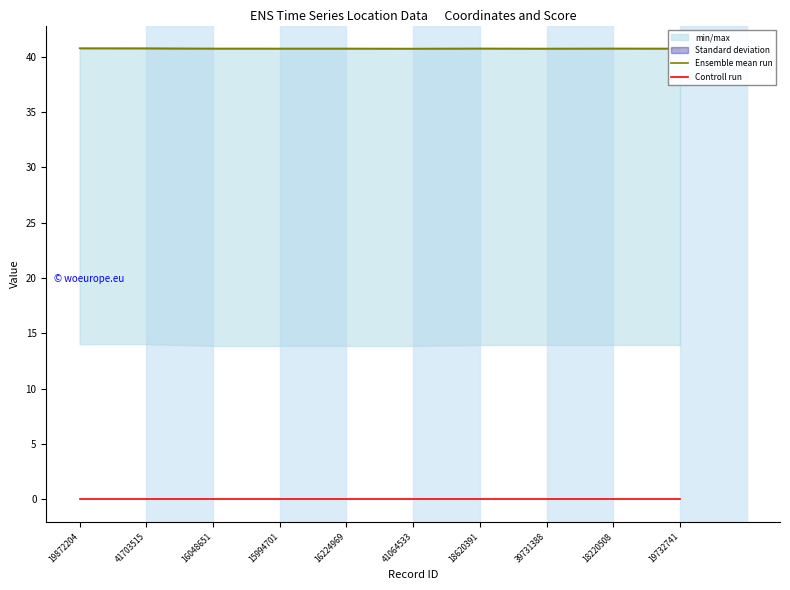

What is the greatest value displayed?

40.8